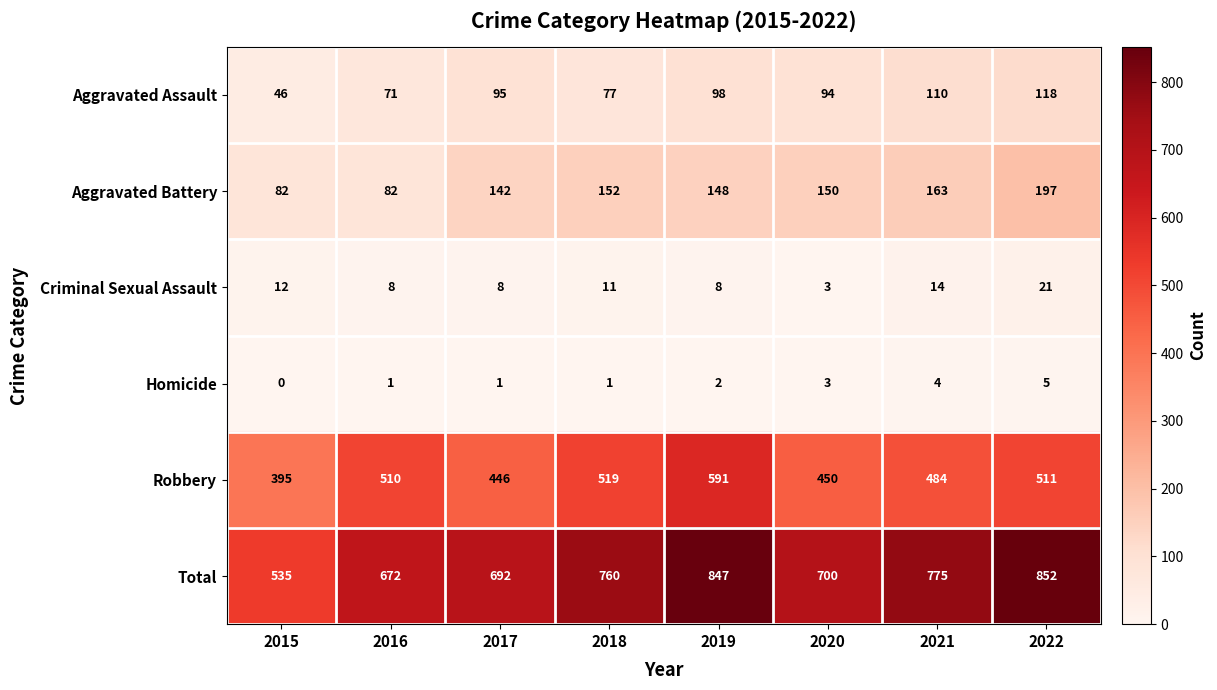

Is it true that Criminal Sexual Assault equals 12 at 2015?

True